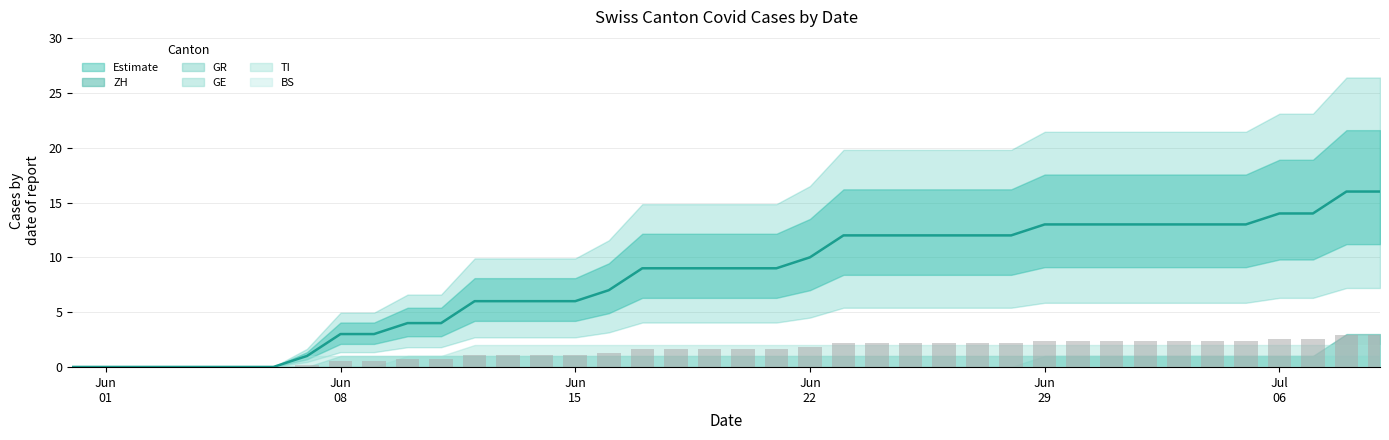

Reading left to right, list all the values displayed in this chart.

CH: 0	0	0	0	0	0	0	1	3	3	4	4	6	6	6	6	7	9	9	9	9	9	10	12	12	12	12	12	12	13	13	13	13	13	13	13	14	14	16	16
ZH: 0	0	0	0	0	0	0	0	0	0	0	0	0	0	0	0	0	0	0	0	0	0	0	0	0	0	0	0	0	1	1	1	1	1	1	1	1	1	3	3
GR: 0	0	0	0	0	0	0	0	1	1	1	1	1	1	1	1	1	1	1	1	1	1	1	1	1	1	1	1	1	1	1	1	1	1	1	1	1	1	1	1
GE: 0	0	0	0	0	0	0	0	0	0	1	1	1	1	1	1	1	1	1	1	1	1	1	1	1	1	1	1	1	1	1	1	1	1	1	1	1	1	1	1
TI: 0	0	0	0	0	0	0	1	1	1	1	1	2	2	2	2	2	2	2	2	2	2	2	2	2	2	2	2	2	2	2	2	2	2	2	2	2	2	2	2
BS: 0	0	0	0	0	0	0	0	0	0	0	0	0	0	0	0	0	0	0	0	0	0	0	0	0	0	0	0	0	0	0	0	0	0	0	0	0	0	0	0